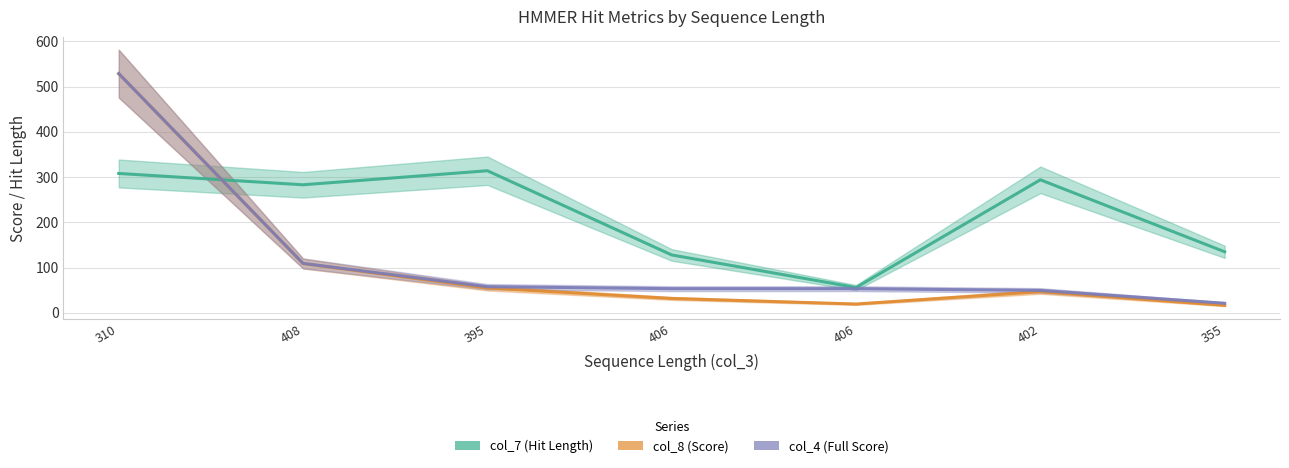

Which series has the widest spread of values?

col_8 (Score)